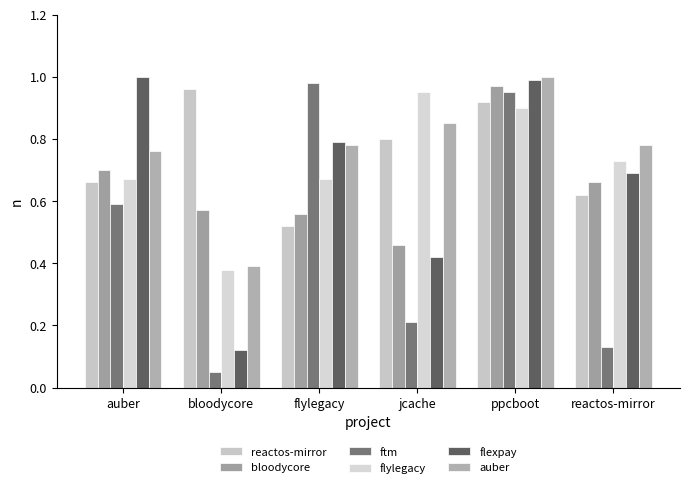

Is it true that bloodycore equals 0.5 at jcache?

True